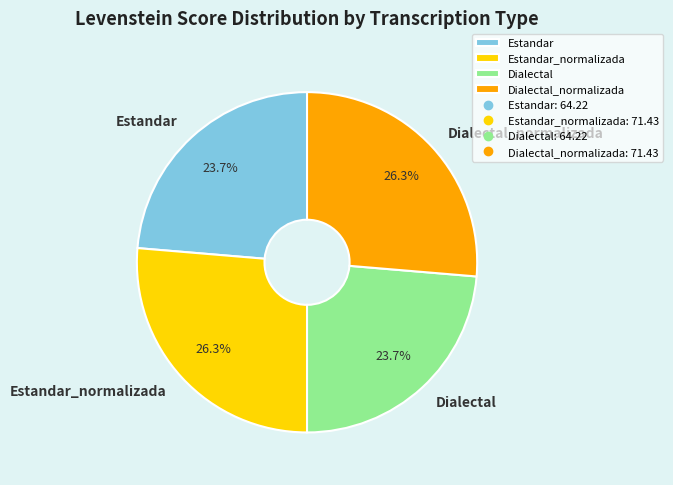

Is it true that Estandar is 31% of the pie?

False